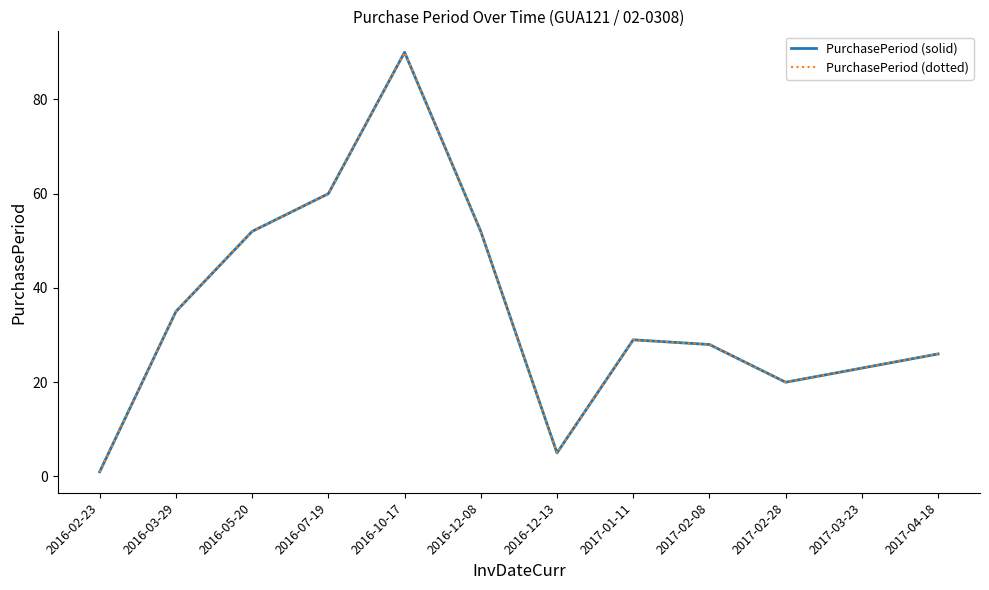

Is the value of PurchasePeriod (dotted) at 2016-12-08 greater than the value of PurchasePeriod (solid) at 2016-05-20?

No